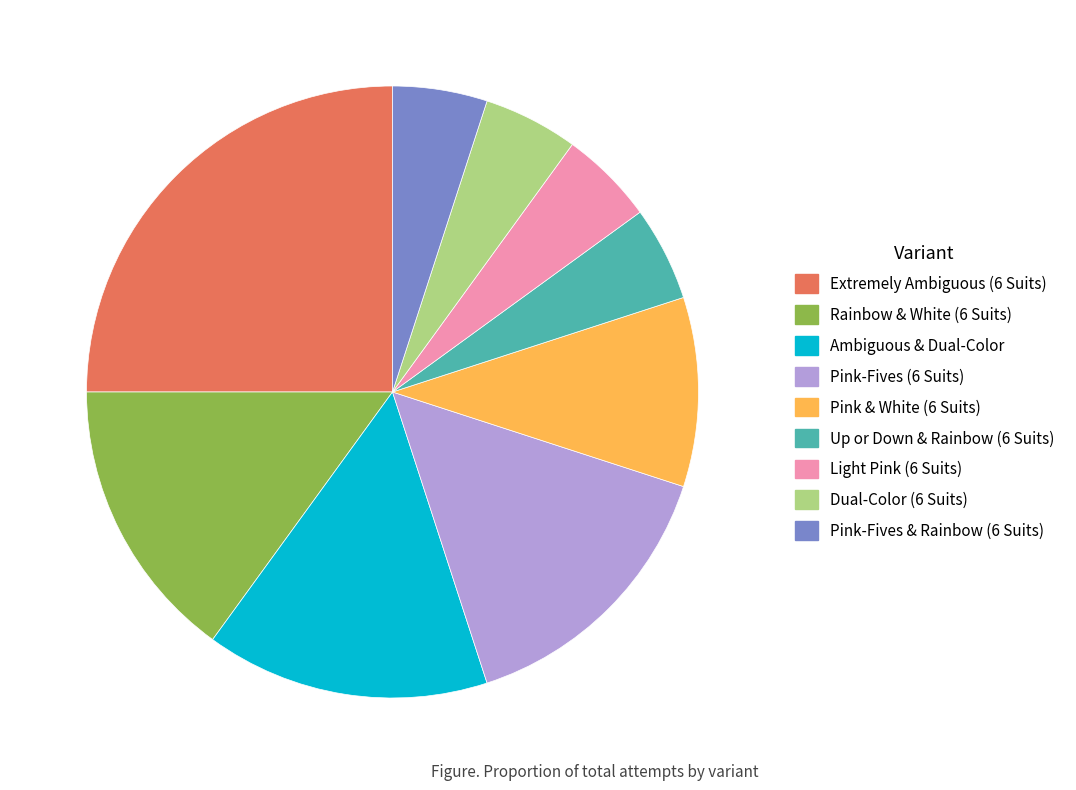

Is the sum of Up or Down & Rainbow (6 Suits) and Light Pink (6 Suits) greater than half?

No